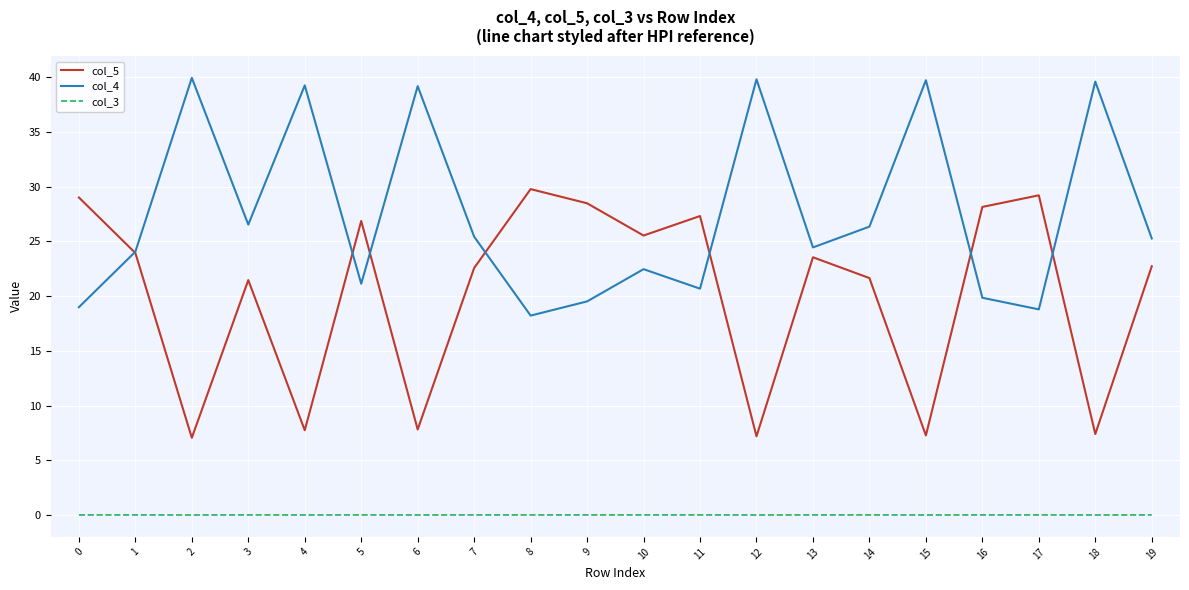

What is the maximum value shown in the chart?

39.9